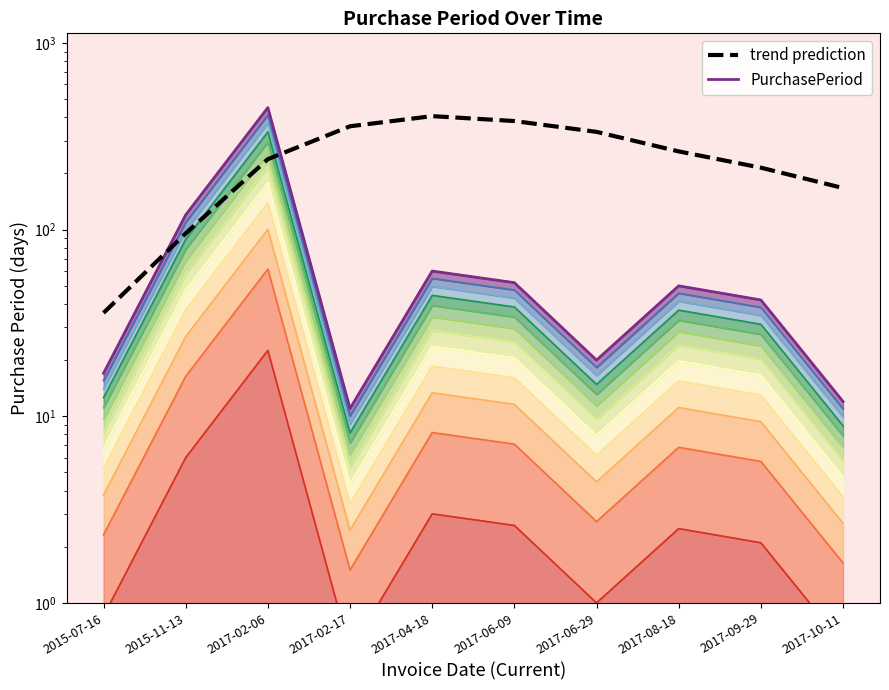

Where is the first local maximum for trend prediction?

2017-04-18